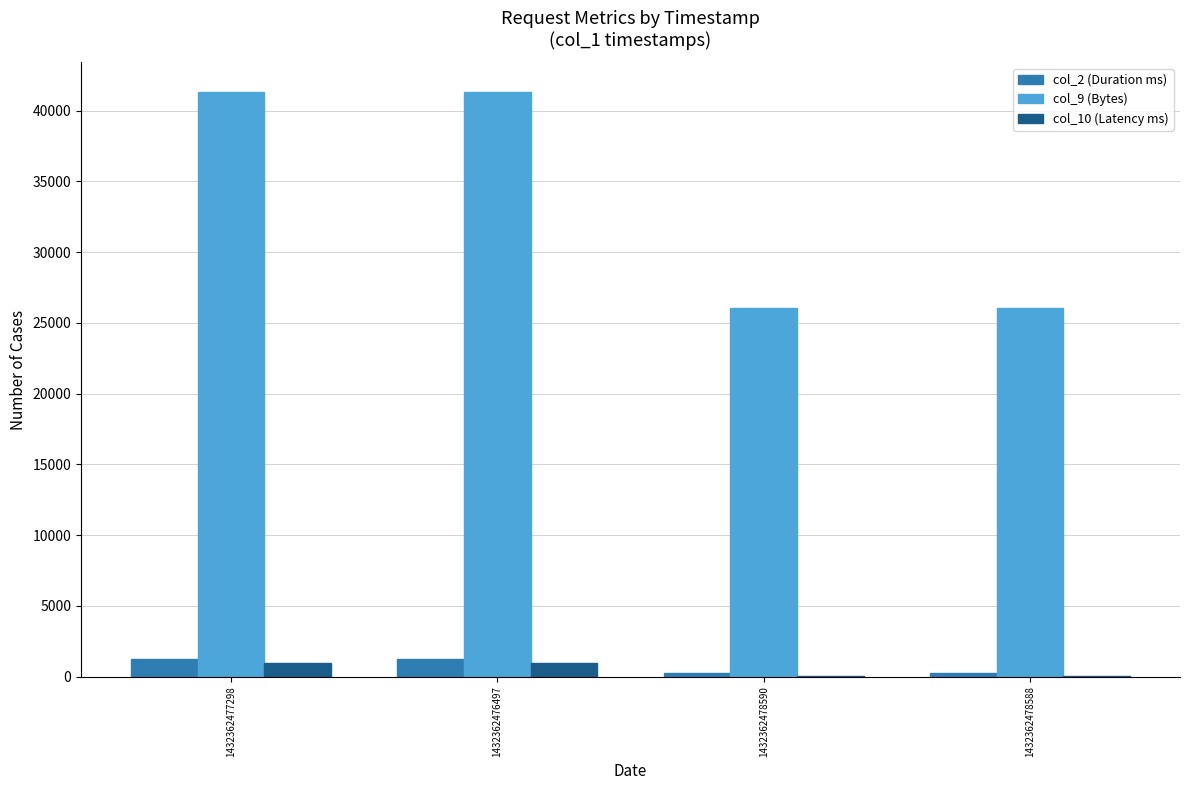

Is it true that col_9 (Bytes) equals 14902 at 1432362477298?

False